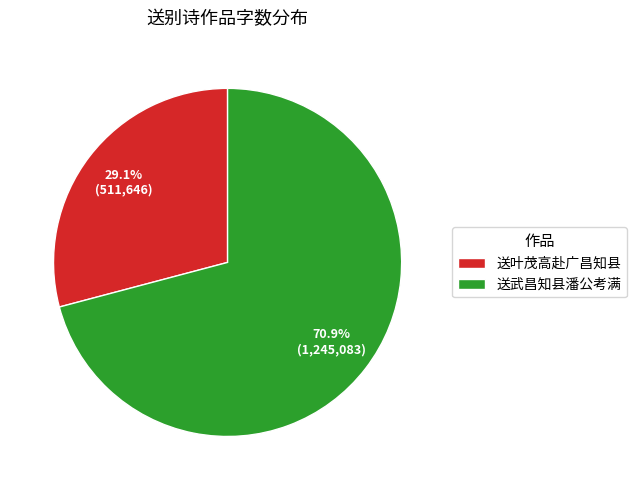

Do 送武昌知县潘公考满 and 送叶茂高赴广昌知县 together represent more than half of the pie?

Yes